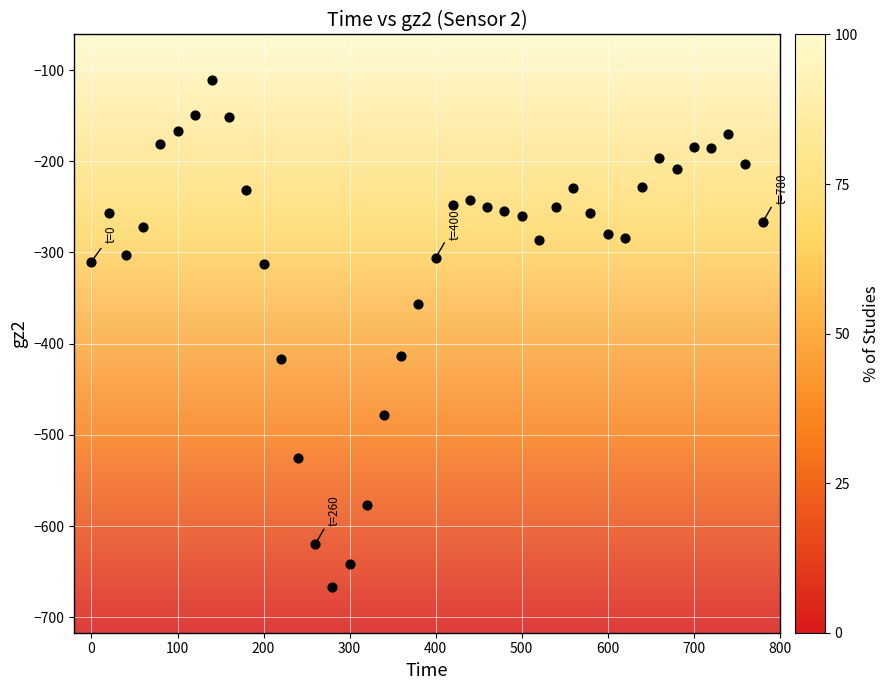

What is the range of Y values (max minus min)?

556